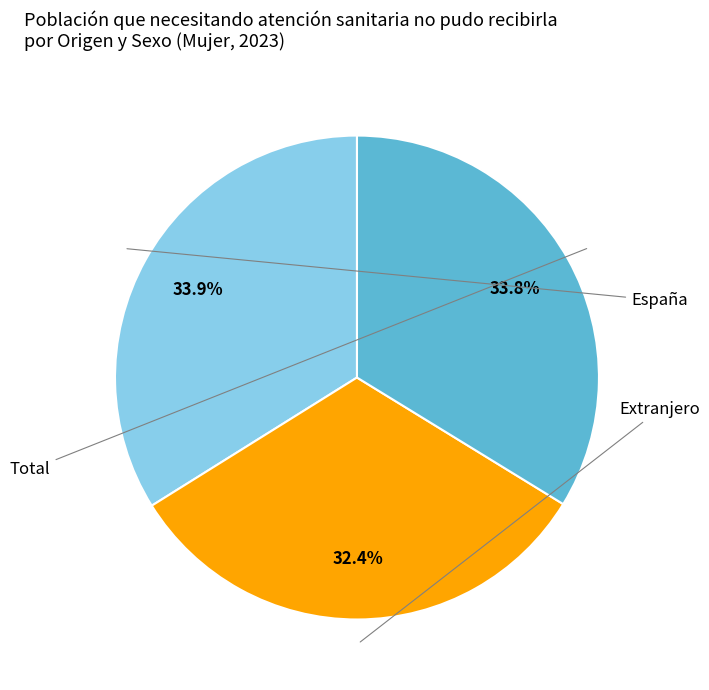

Is there any slice that represents more than half of the pie?

No